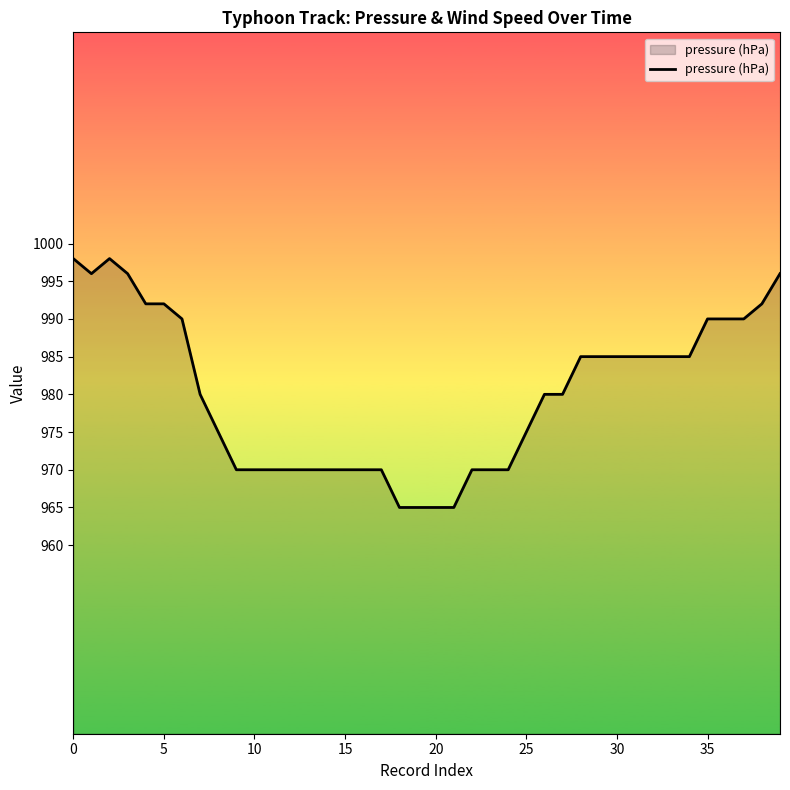

What is the difference between the maximum and minimum values?

33